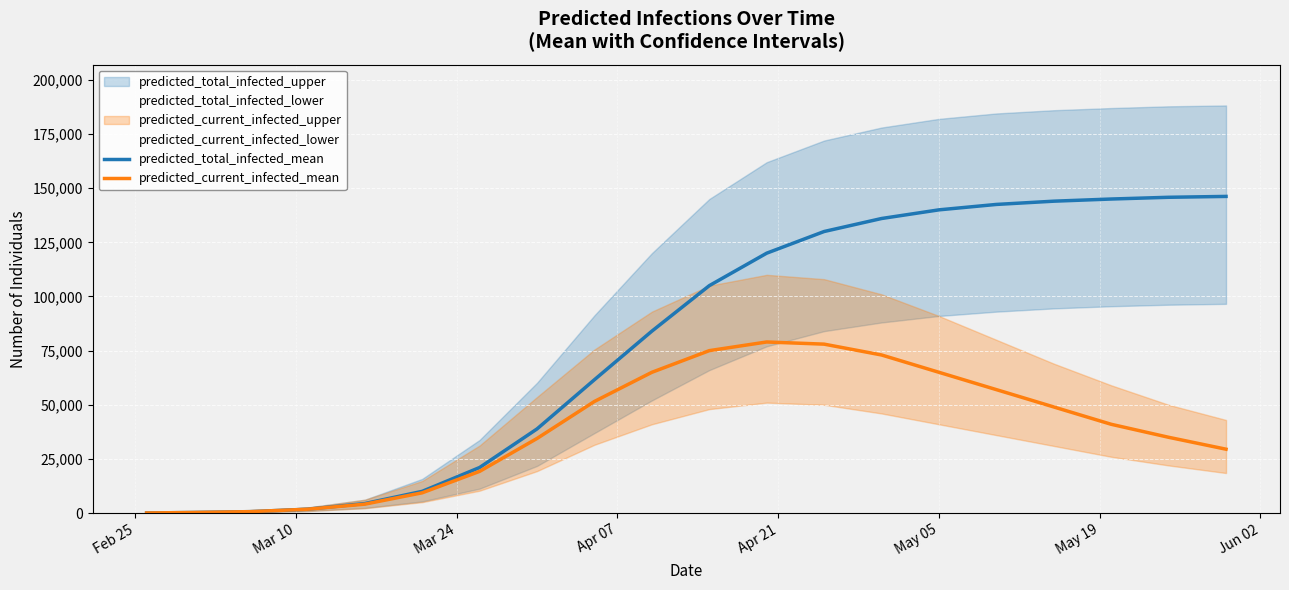

What is the maximum value for predicted_total_infected_mean?

146200